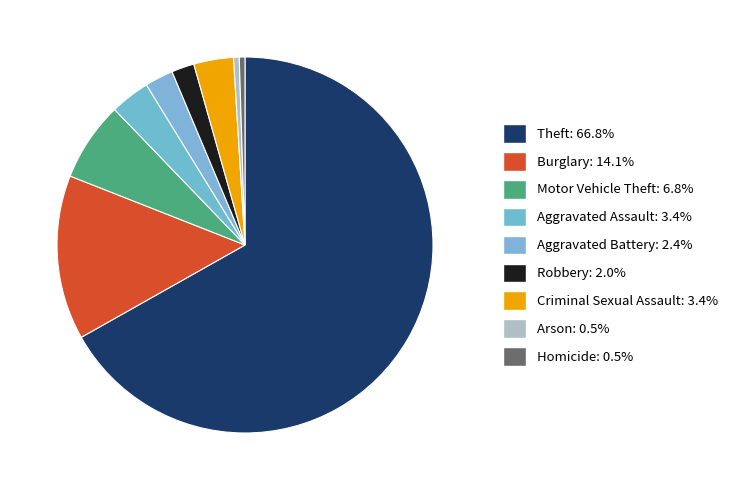

The Burglary slice represents 27% of the pie. True or false?

False